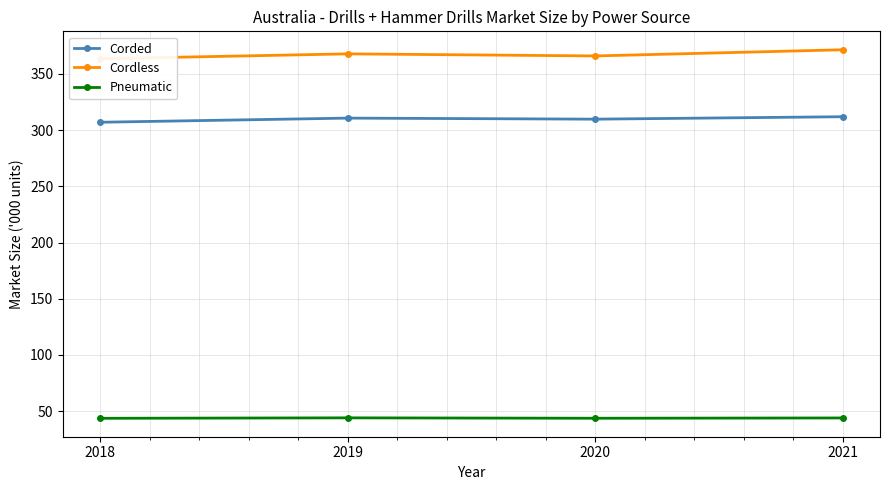

Is the value of Cordless at 2019 greater than the value of Corded at 2021?

Yes